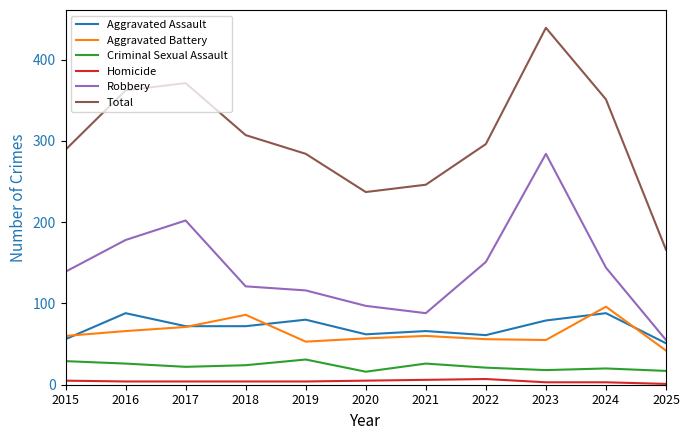

The value of Aggravated Battery at 2022 is 56. True or false?

True